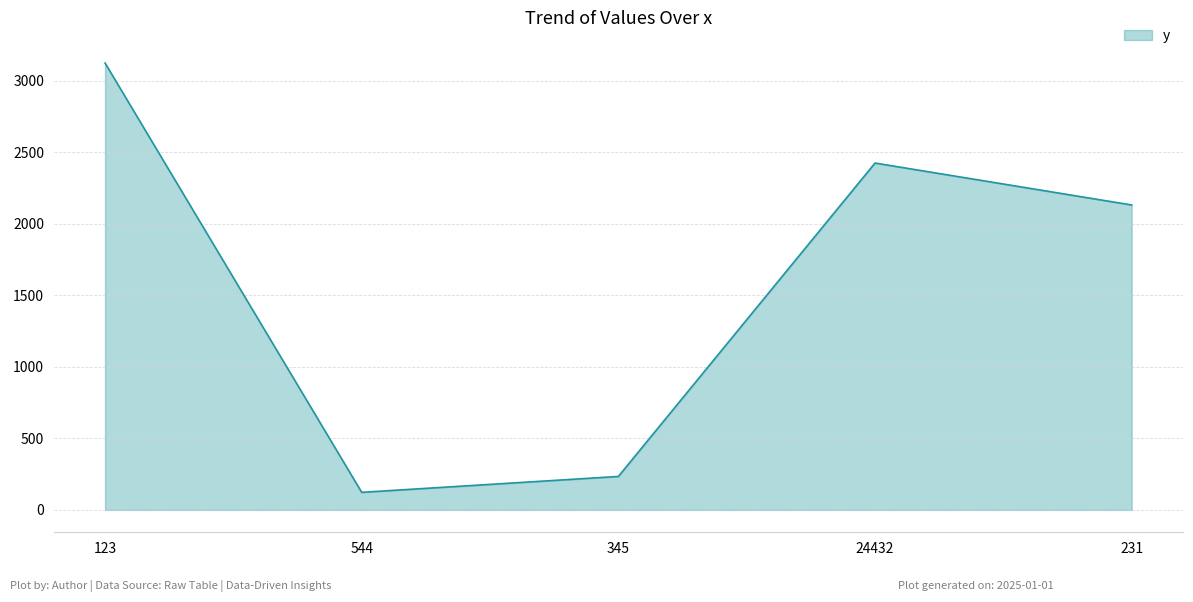

List the labels in order of value, smallest first.

544, 345, 231, 24432, 123